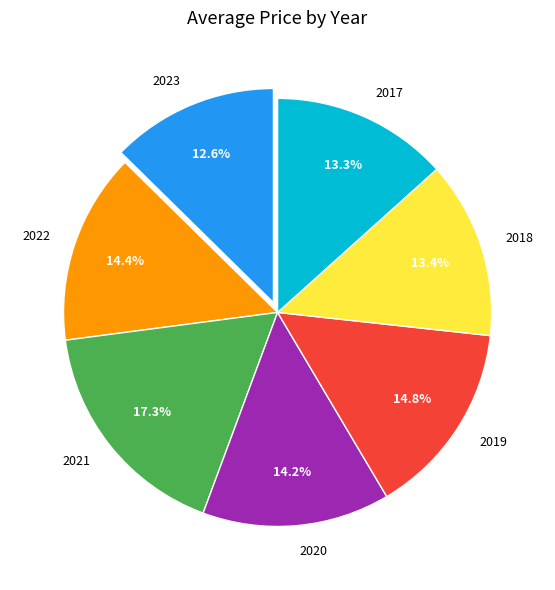

To the nearest percent, what is the difference between the largest and smallest slice percentages?

5%